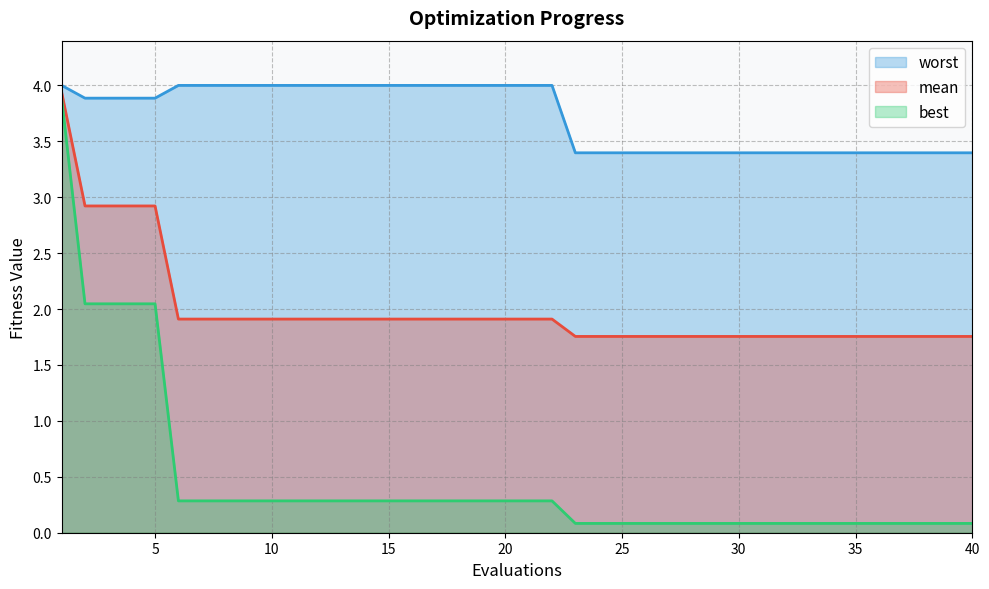

At which category is the sum across all series the highest?

1